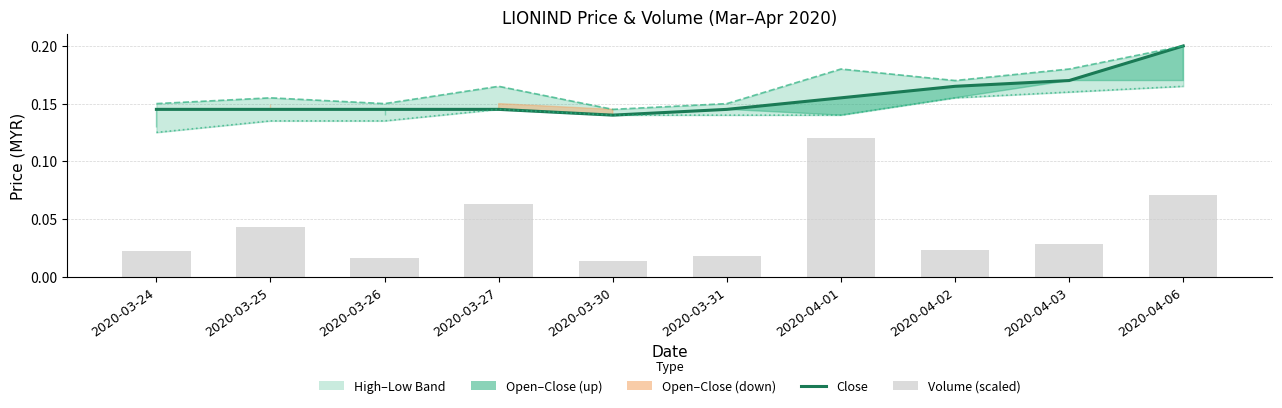

What is the average value of the low series?

0.1